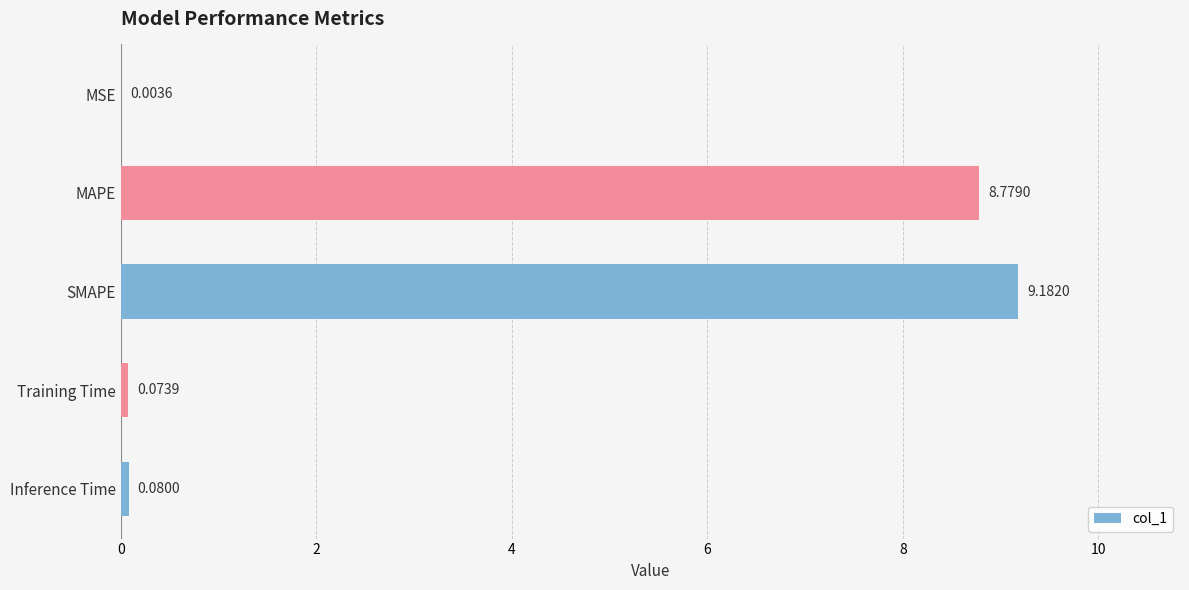

Where is the data nearest to the value 4?

Inference Time